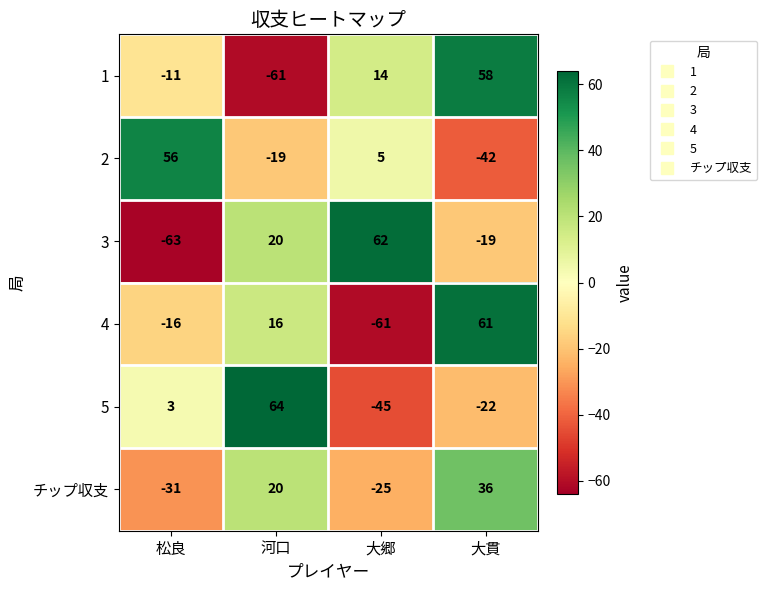

Reading left to right, what are all the values shown in this chart?

1: -11	-61	14	58
2: 56	-19	5	-42
3: -63	20	62	-19
4: -16	16	-61	61
5: 3	64	-45	-22
チップ収支: -31	20	-25	36